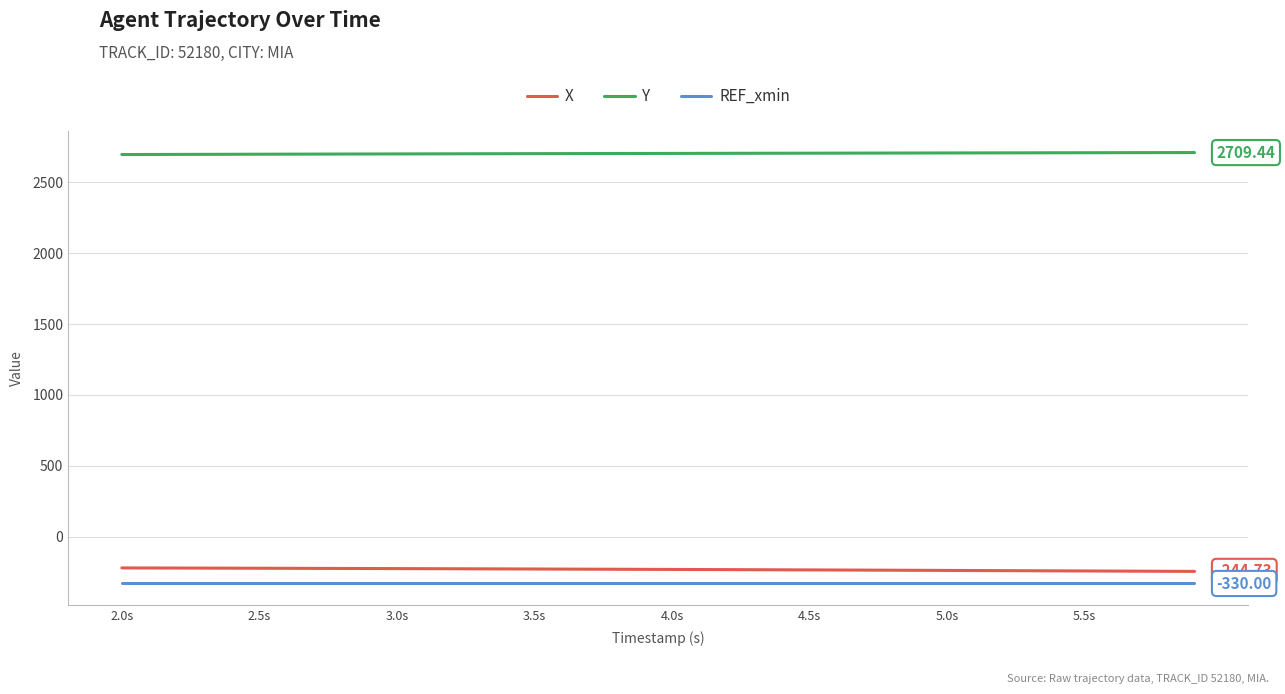

True or false: REF_xmin and Y intersect in this chart.

False